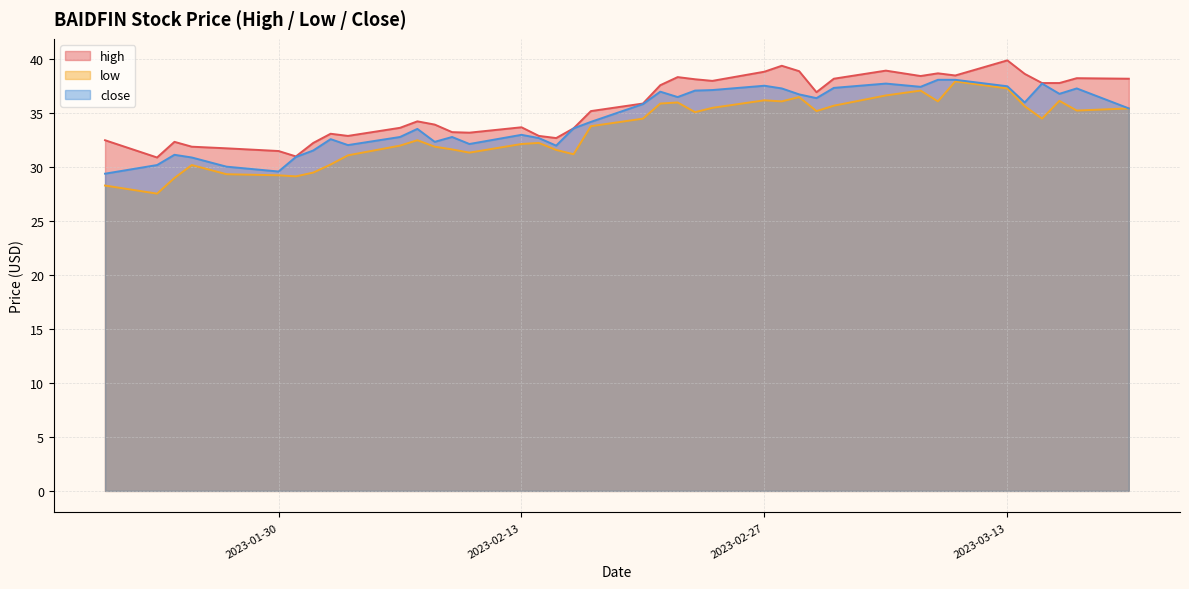

What is the total value across all series at 2023-01-30?

90.3